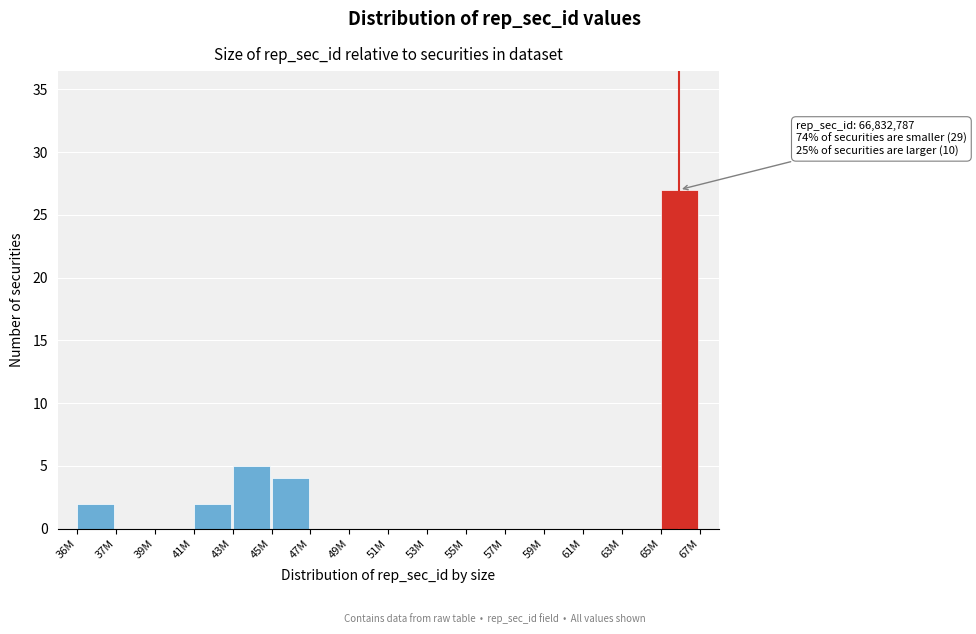

Reading left to right, list all the values displayed in this chart.

36M=2	37M=0	39M=0	41M=2	43M=5	45M=4	47M=0	49M=0	51M=0	53M=0	55M=0	57M=0	59M=0	61M=0	63M=0	65M=27